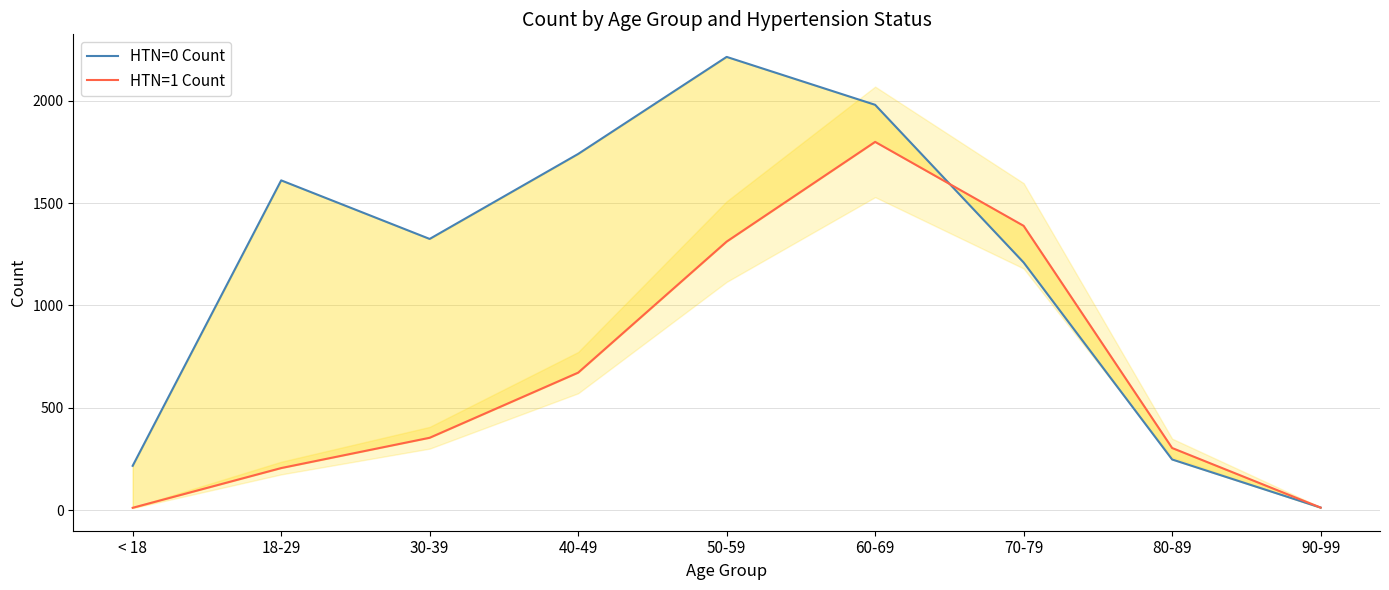

Rank the series by their average value, from lowest to highest.

HTN=1 Count, HTN=0 Count